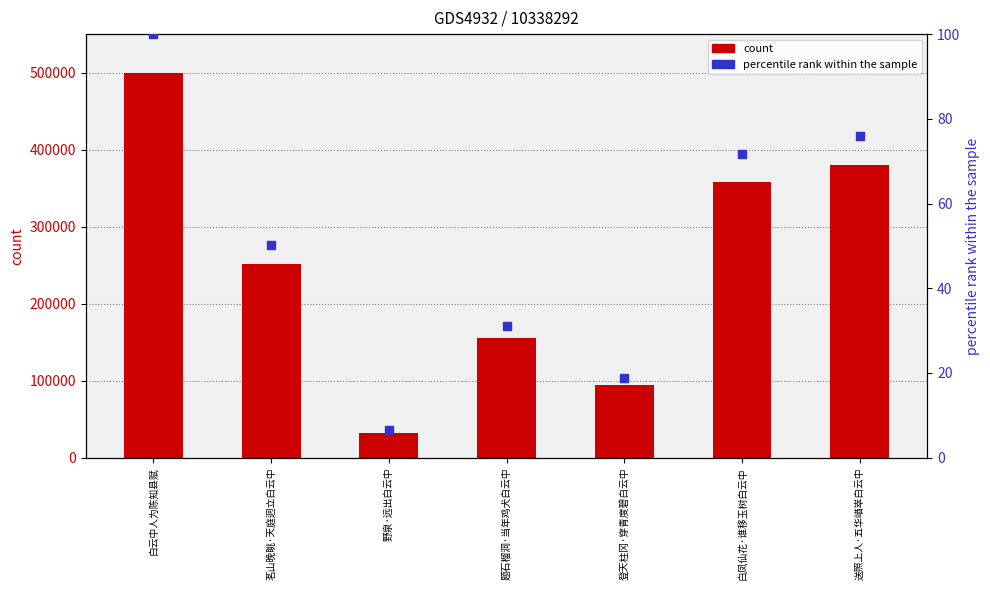

What is the total value across all series at 登天柱冈·穿青度碧白云中?

93828.8